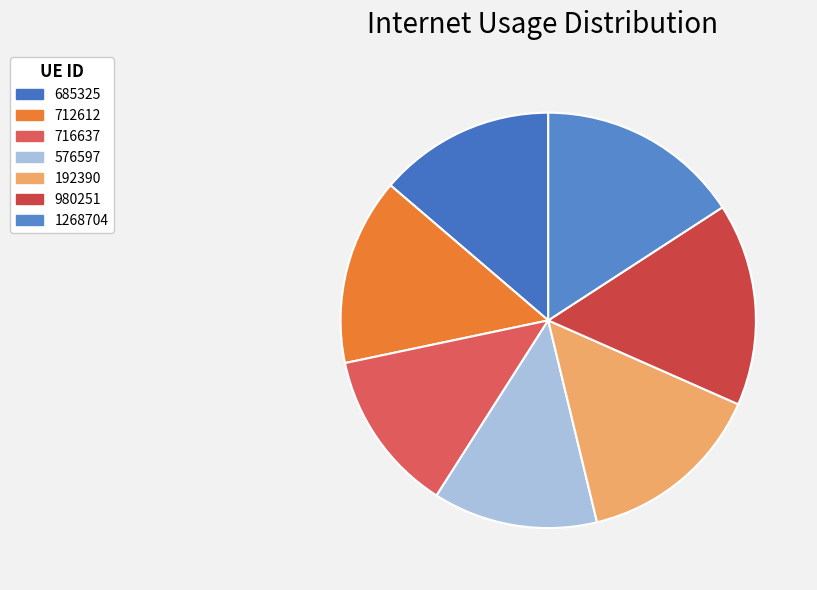

To the nearest percent, what percentage of the pie is 980251?

16%